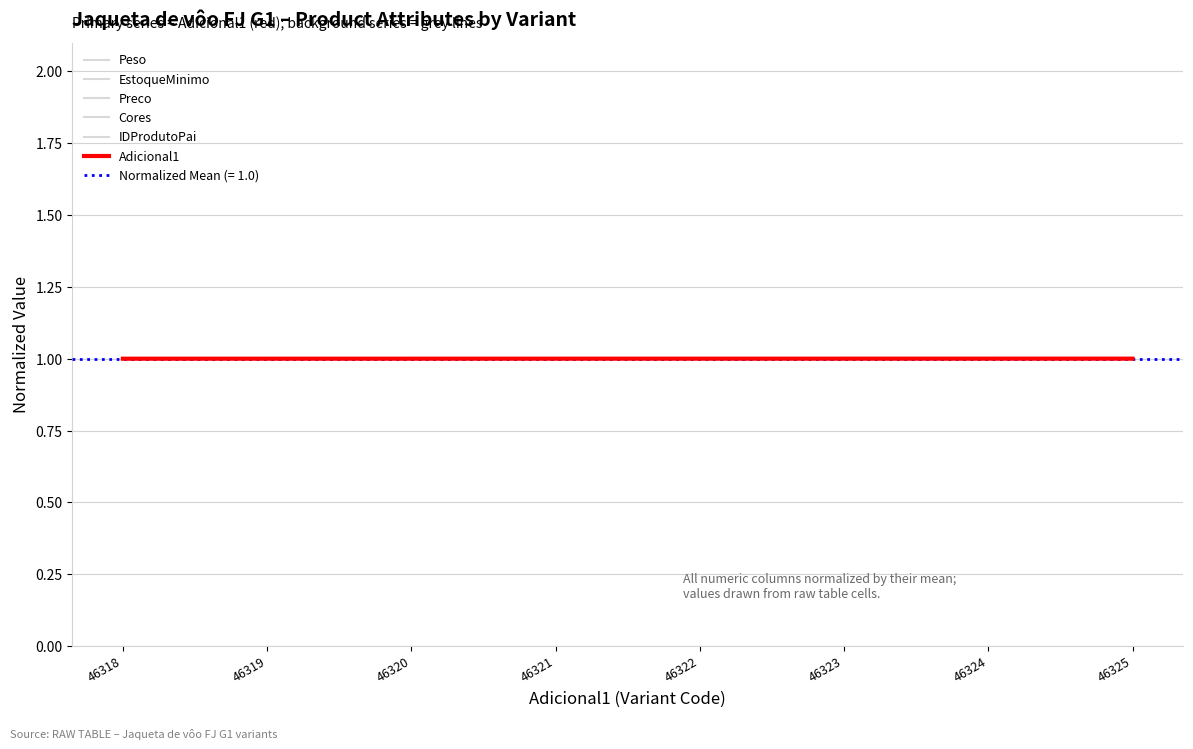

True or false: Cores and EstoqueMinimo cross at least once.

False